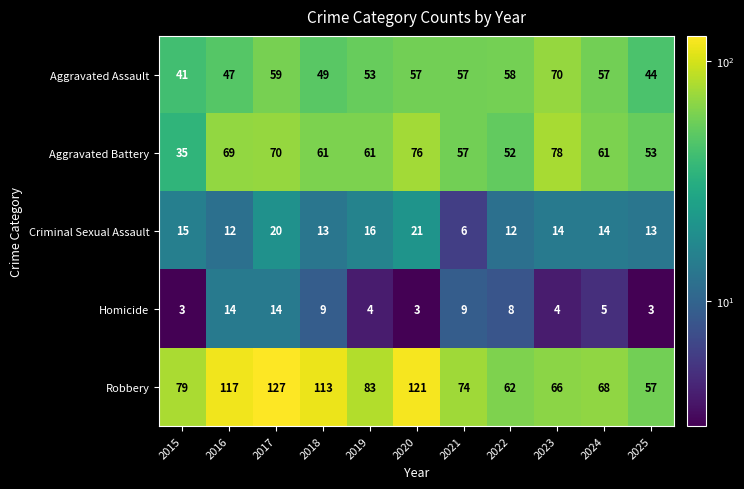

The Aggravated Battery series shows 61 at 2024. True or false?

True